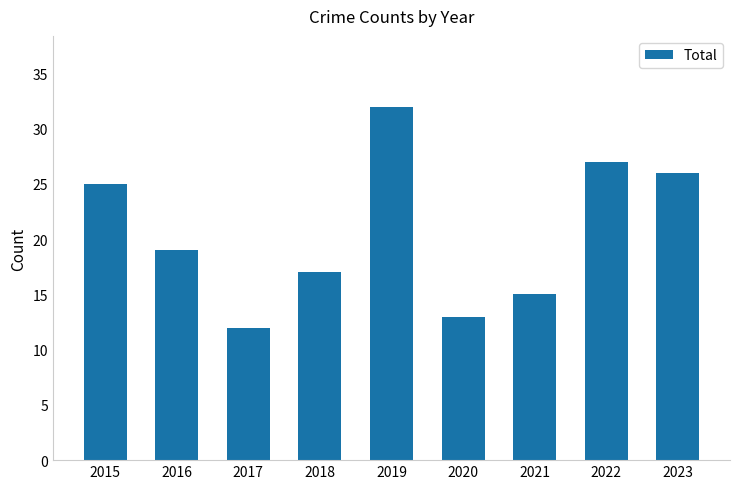

What is the value of the 9th bar from the left?

26